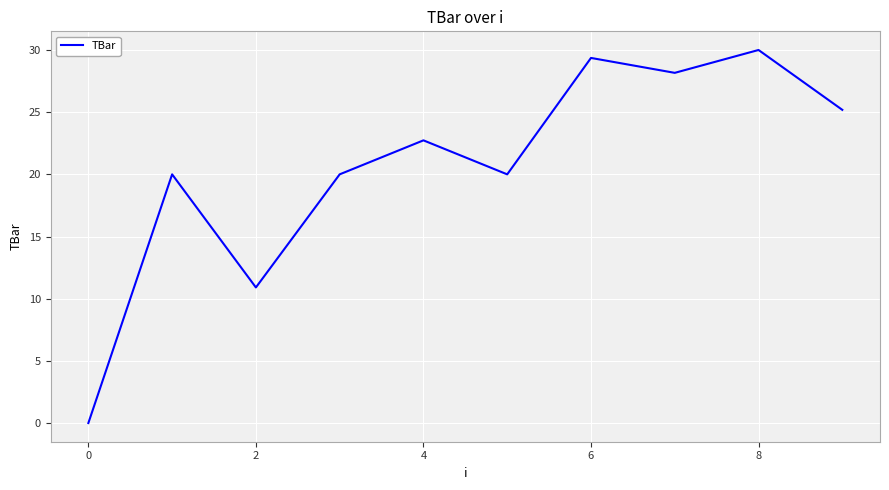

What is the maximum value shown in the chart?

30.0